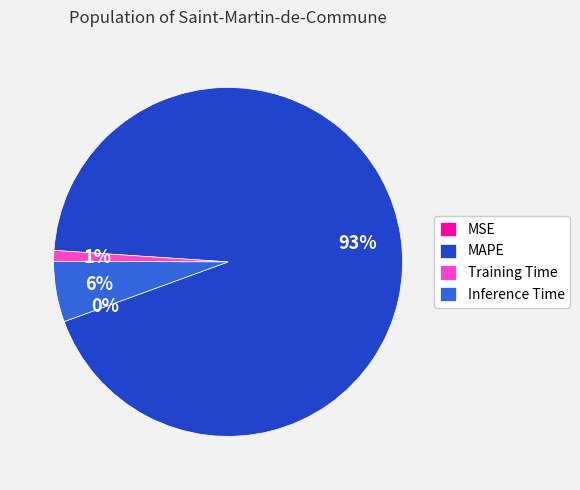

What percentage is the Inference Time slice, to the nearest percent?

6%